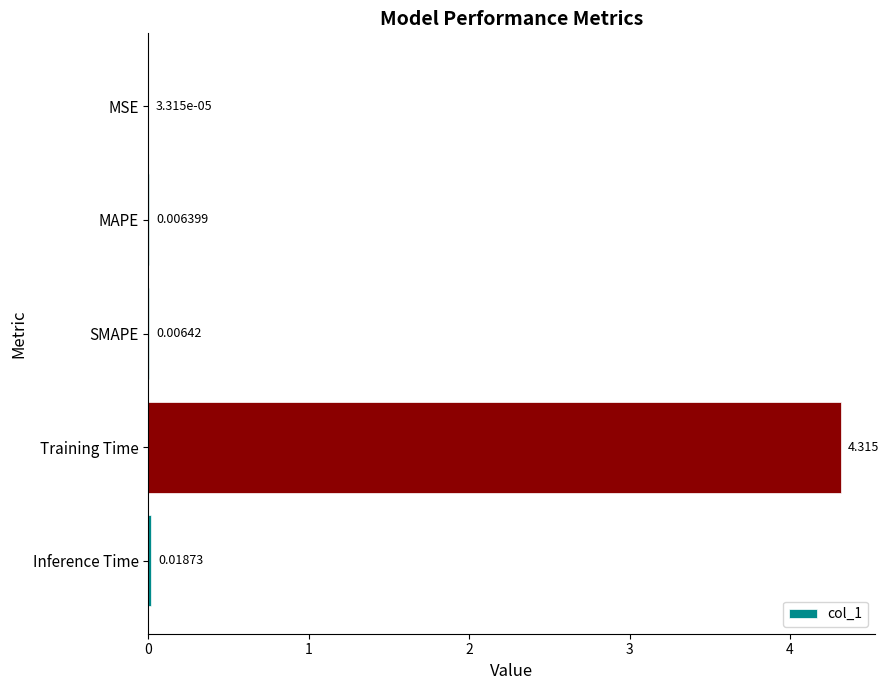

Are the bars grouped side by side (vs. stacked)?

No